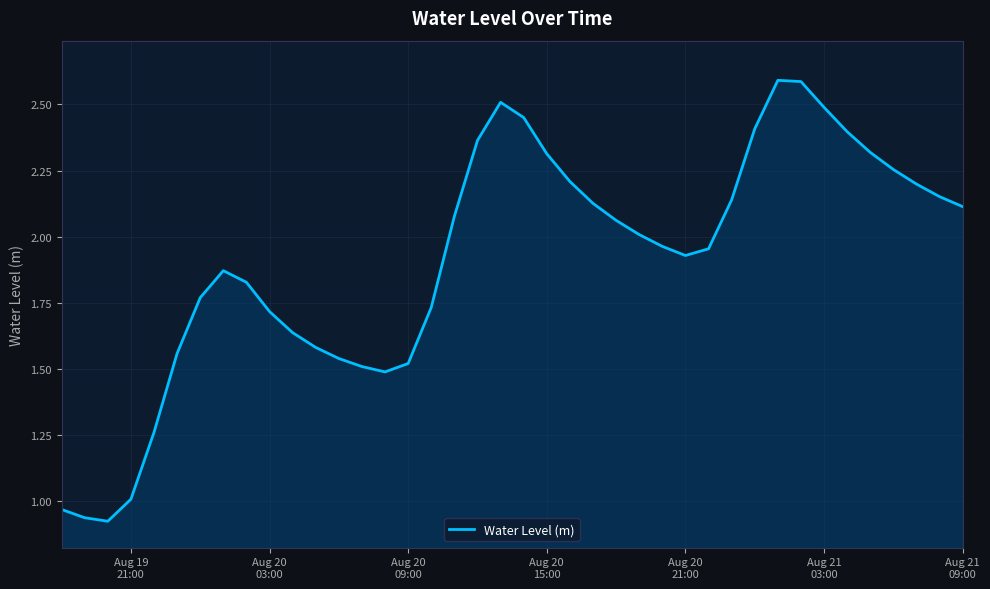

What is the maximum value shown in the chart?

2.6